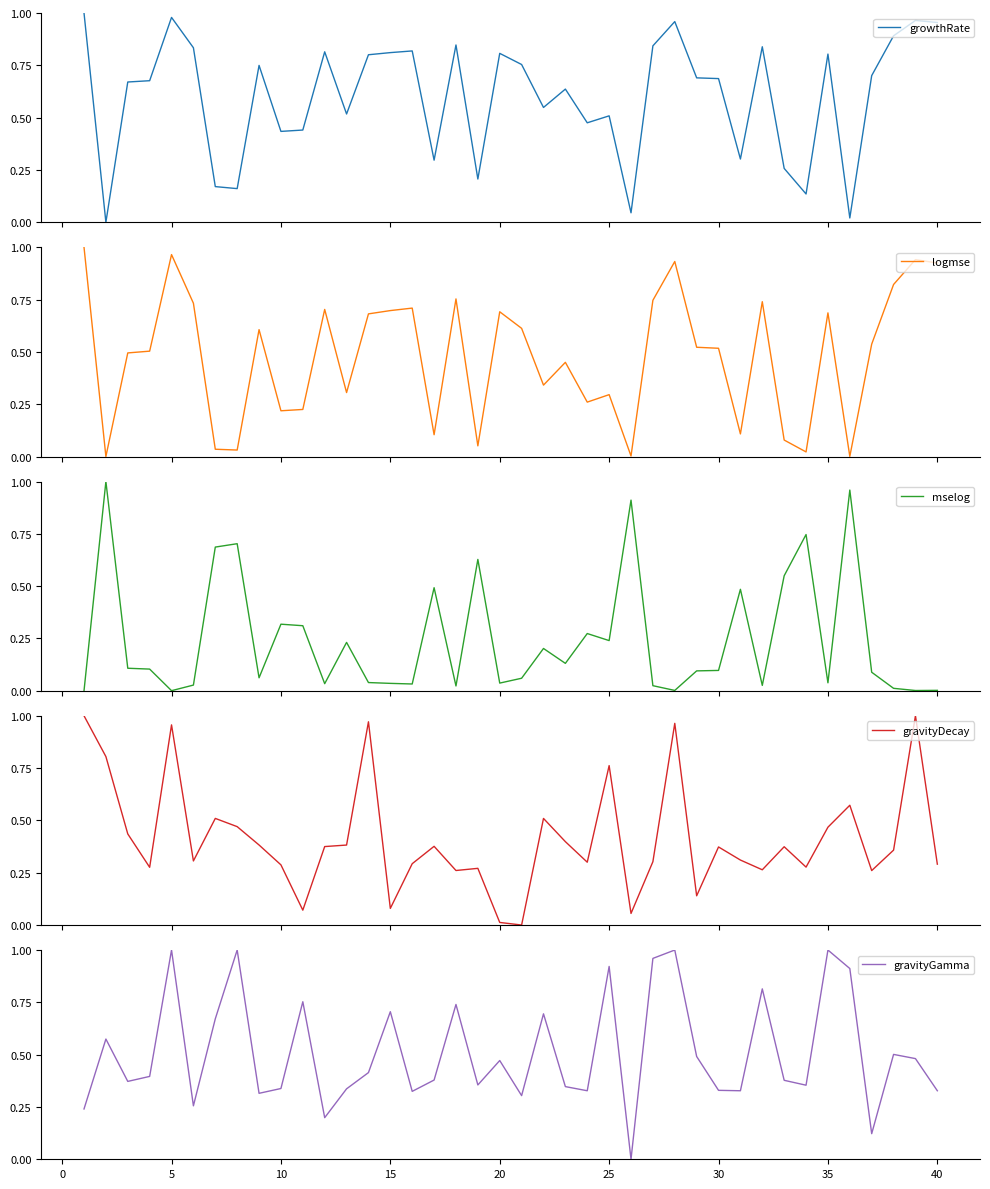

How many positive values does the growthRate series have?

39